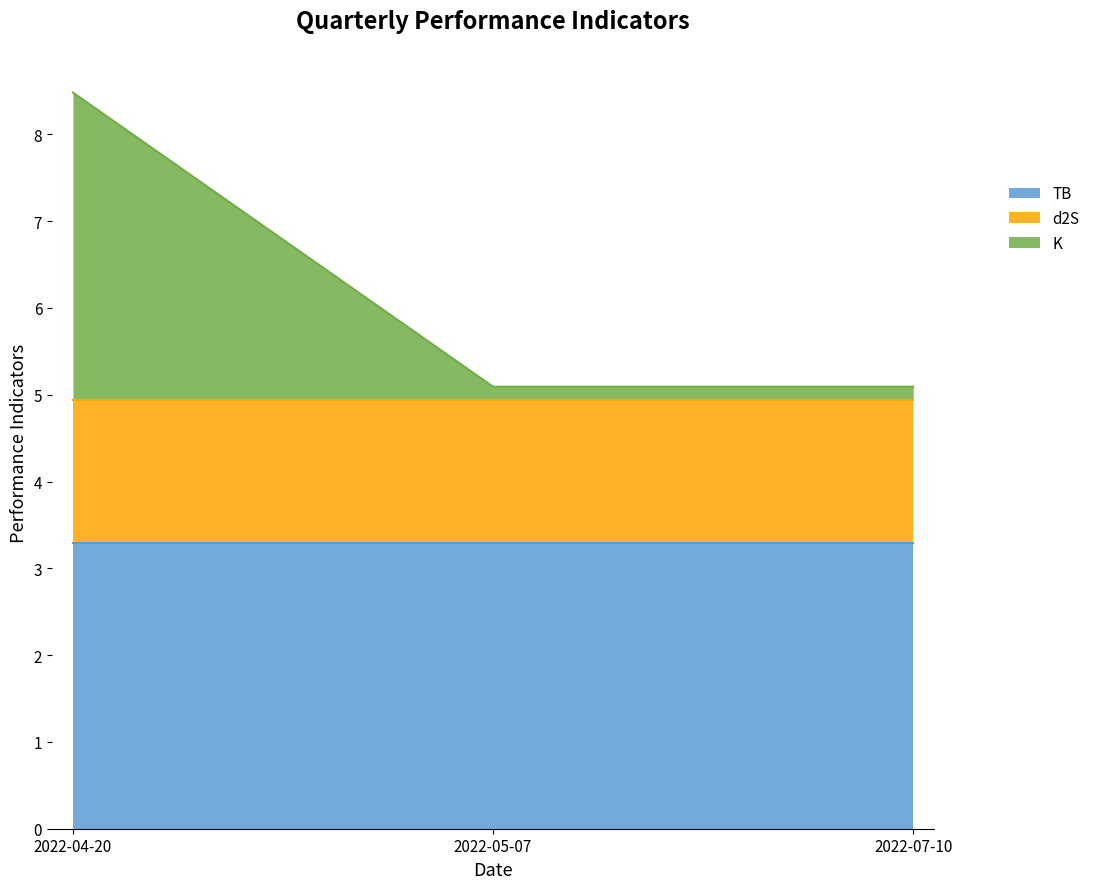

Rank the series at 2022-04-20 from lowest to highest value.

d2S, TB, K